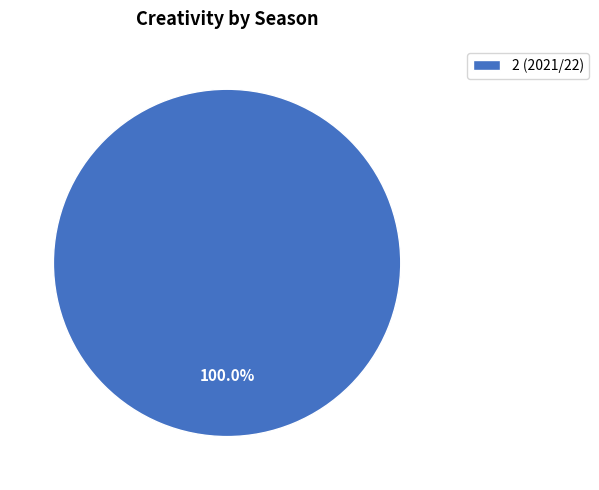

What is the majority slice?

2 (2021/22)